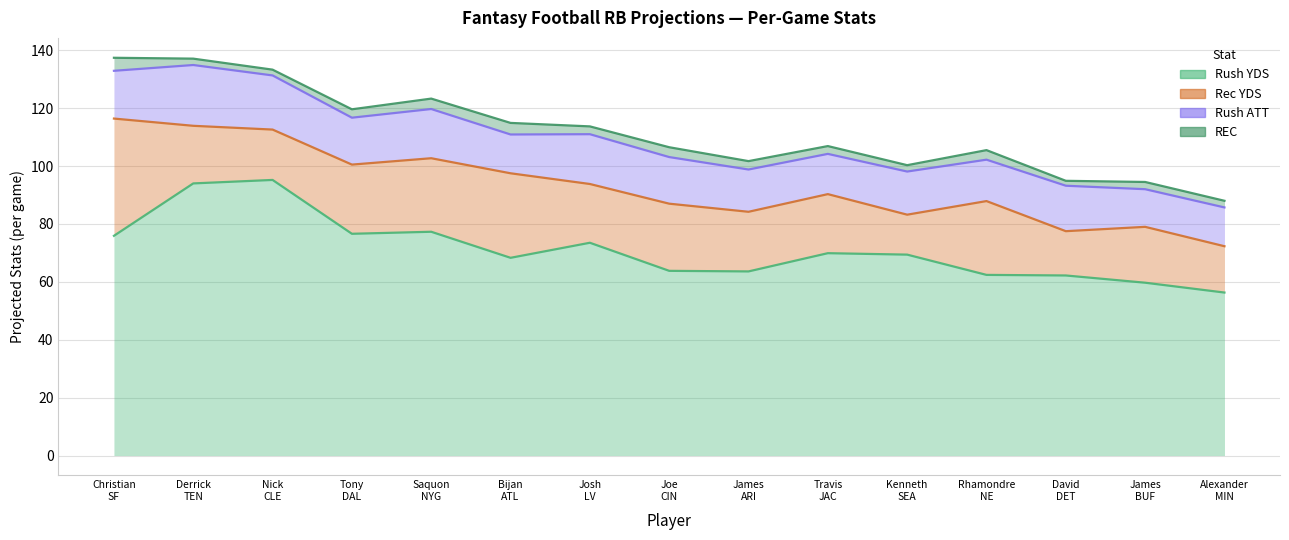

What are all the series names shown in the legend?

Rush YDS, Rec YDS, Rush ATT, REC